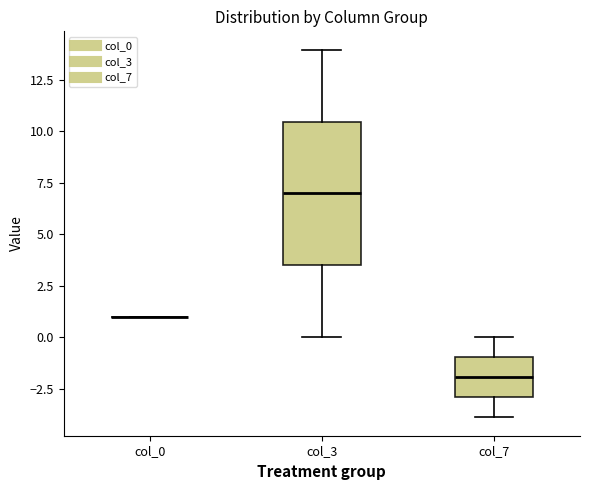

Reading left to right, transcribe this box plot: for each box, give where its median line is, the range the box spans, and where its two whiskers end, as read against the y-axis. The values are not printed on the chart, so give them approximately, as read against the axis.

col_0: box collapsed to a line at 1.0, whiskers 1.0 to 1.0
col_3: median 7.0, box 3.5 to 10.5, whiskers 0.0 to 14.0
col_7: median -2.0, box -3.0 to -1.0, whiskers -4.0 to 0.0